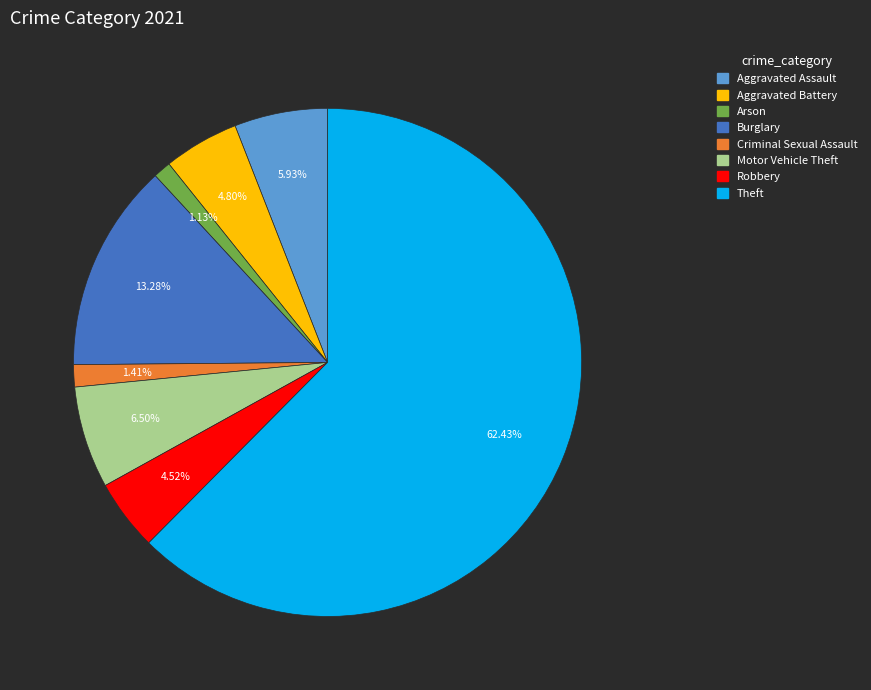

Which category has the biggest portion of the pie?

Theft